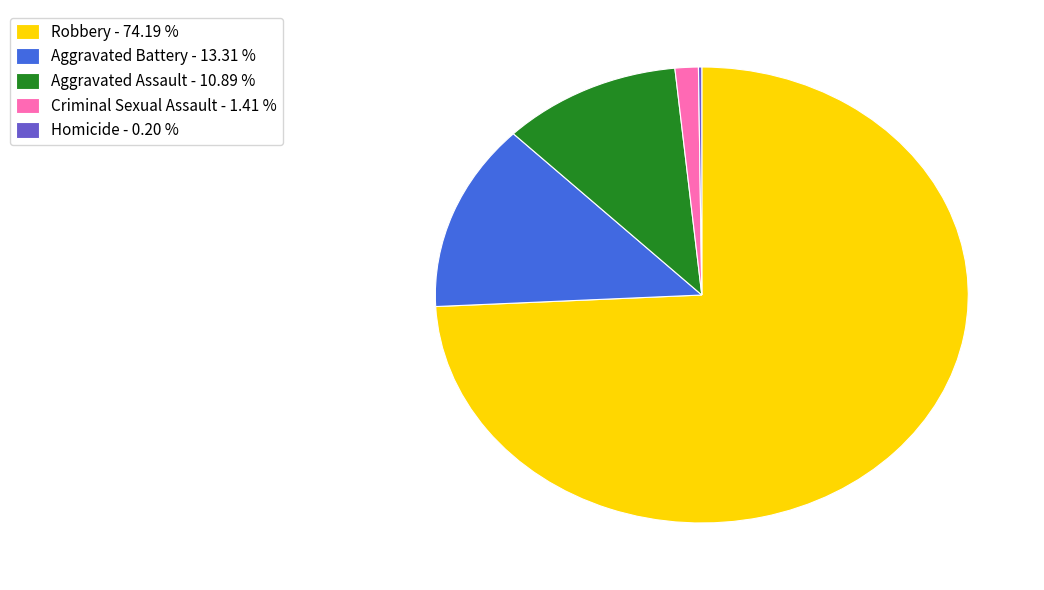

Do Aggravated Assault - 10.89 % and Aggravated Battery - 13.31 % together represent more than half of the pie?

No